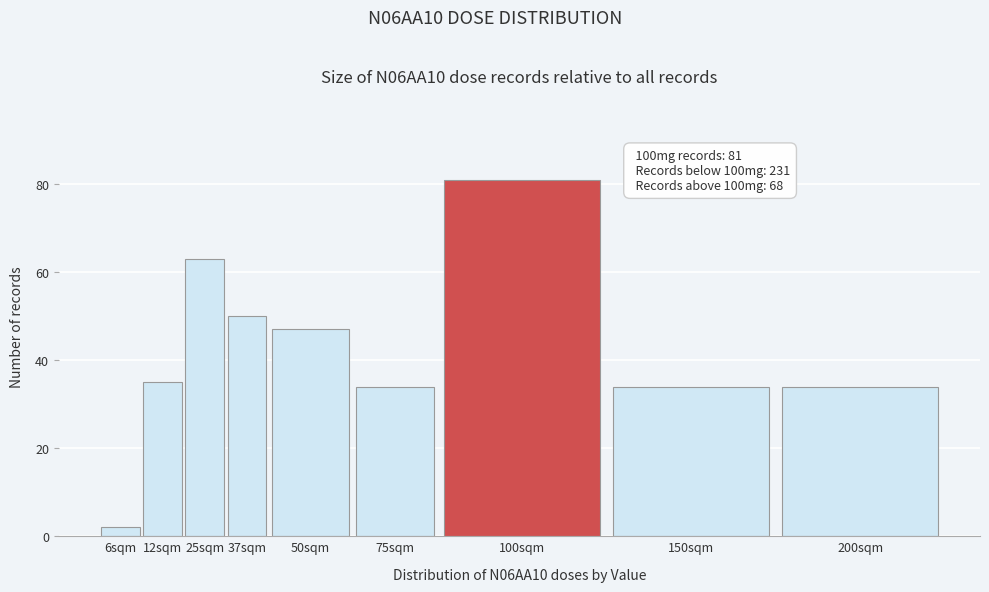

Reading left to right, transcribe all the data shown in this chart.

6sqm=2	12sqm=35	25sqm=63	37sqm=50	50sqm=47	75sqm=34	100sqm=81	150sqm=34	200sqm=34